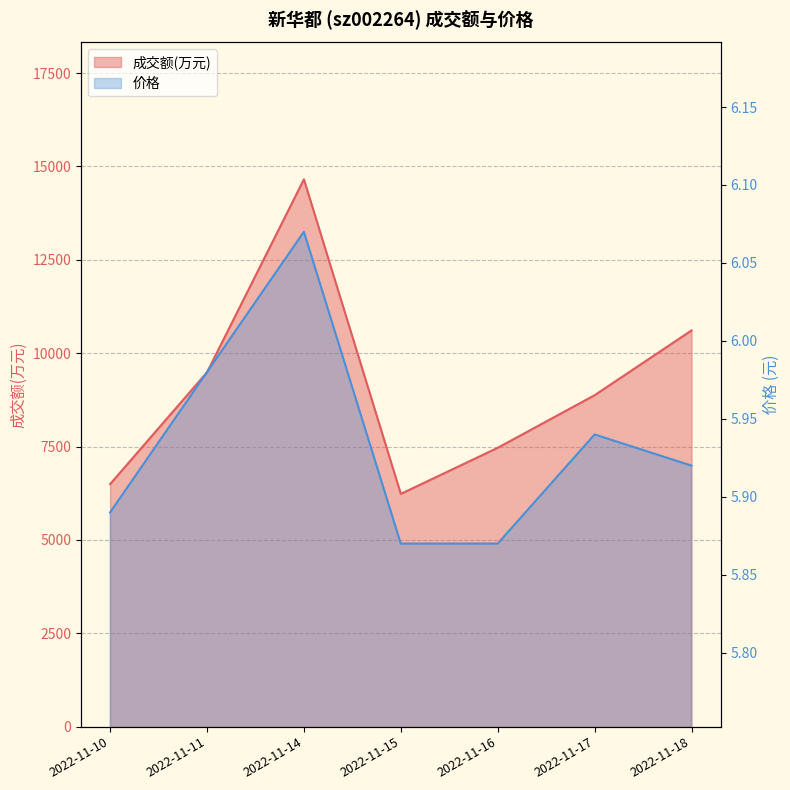

What is the value of the 成交额(万元) point at the 5th from the left?

7466.0